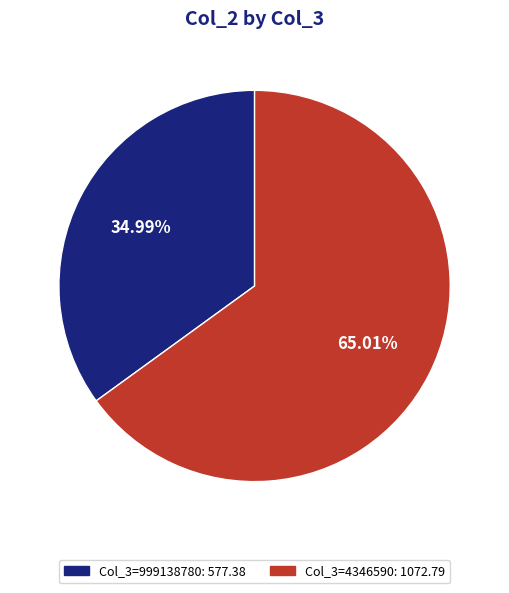

How many slices are in this pie chart?

2